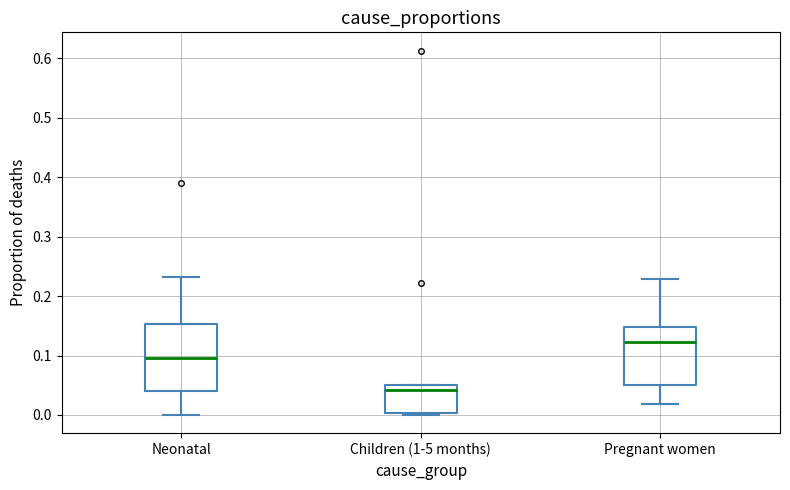

Reading left to right, read every box against the y-axis: the position of its median line, the range the box covers, and the ends of its whiskers. The values are not printed on the chart, so give them approximately, as read against the axis.

Neonatal: median 0.10, box 0.04 to 0.15, whiskers 0.00 to 0.23
Children (1-5 months): median 0.04, box 0.00 to 0.05, whiskers 0.00 (just below the box's lower edge) to 0.05
Pregnant women: median 0.12, box 0.05 to 0.15, whiskers 0.02 to 0.23